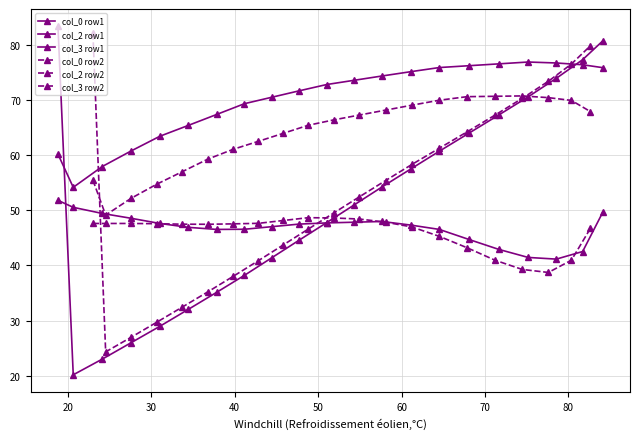

What is the average value of the col_0 row1 series?

46.8